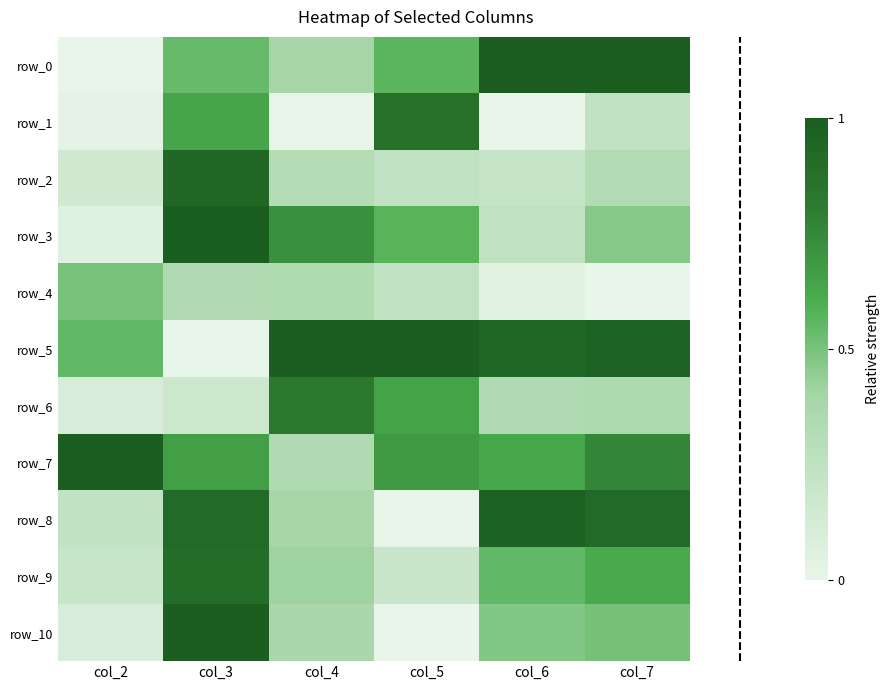

Reading right to left, extract all data points from this chart.

row_0: col_7=1.0	col_6=1.0	col_5=0.6	col_4=0.4	col_3=0.5	col_2=0.0
row_1: col_7=0.2	col_6=0.0	col_5=0.9	col_4=0.0	col_3=0.6	col_2=0.0
row_2: col_7=0.3	col_6=0.2	col_5=0.2	col_4=0.3	col_3=0.9	col_2=0.1
row_3: col_7=0.5	col_6=0.2	col_5=0.6	col_4=0.7	col_3=1.0	col_2=0.1
row_4: col_7=0.0	col_6=0.0	col_5=0.2	col_4=0.3	col_3=0.3	col_2=0.5
row_5: col_7=1.0	col_6=0.9	col_5=1.0	col_4=1.0	col_3=0.0	col_2=0.5
row_6: col_7=0.4	col_6=0.3	col_5=0.6	col_4=0.8	col_3=0.2	col_2=0.1
row_7: col_7=0.8	col_6=0.6	col_5=0.7	col_4=0.3	col_3=0.7	col_2=1.0
row_8: col_7=0.9	col_6=1.0	col_5=0.0	col_4=0.4	col_3=0.9	col_2=0.2
row_9: col_7=0.6	col_6=0.5	col_5=0.2	col_4=0.4	col_3=0.9	col_2=0.2
row_10: col_7=0.5	col_6=0.5	col_5=0.0	col_4=0.4	col_3=1.0	col_2=0.1